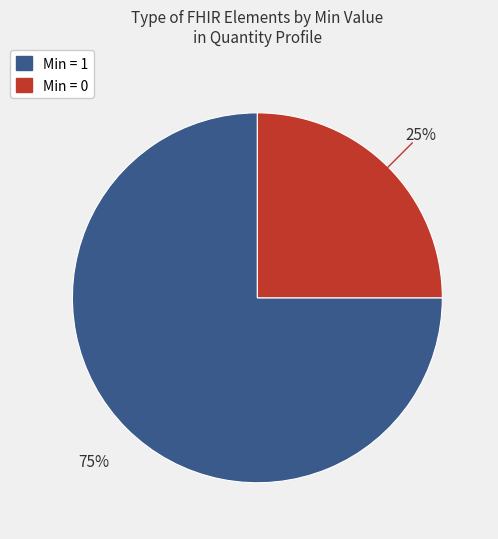

To the nearest percent, what is the average slice percentage?

50%